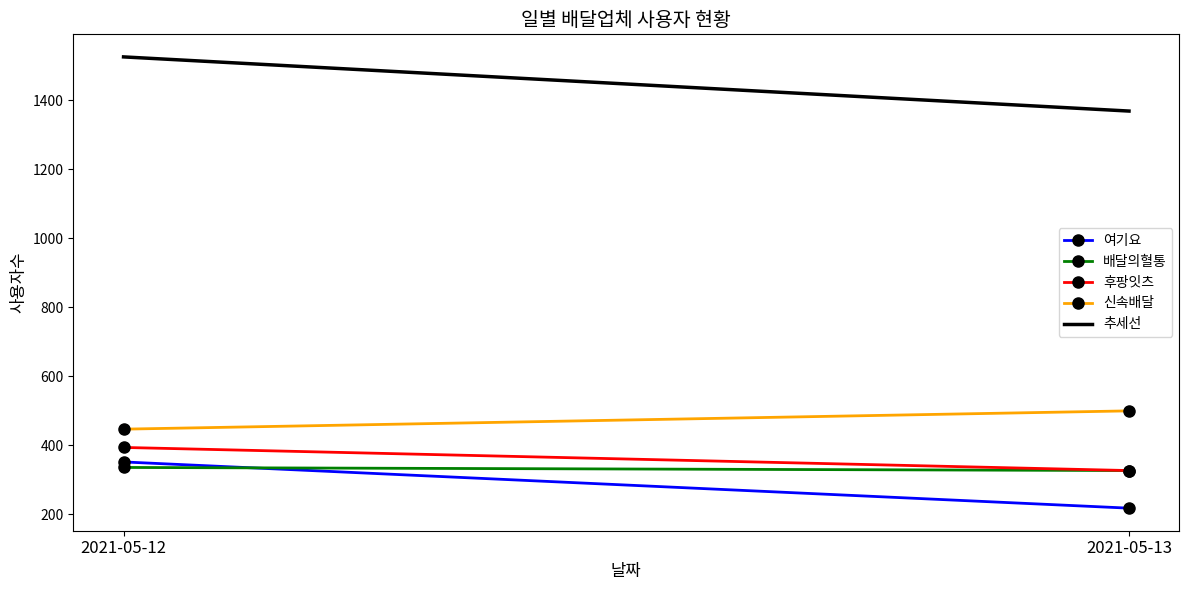

Which series has the widest spread of values?

추세선